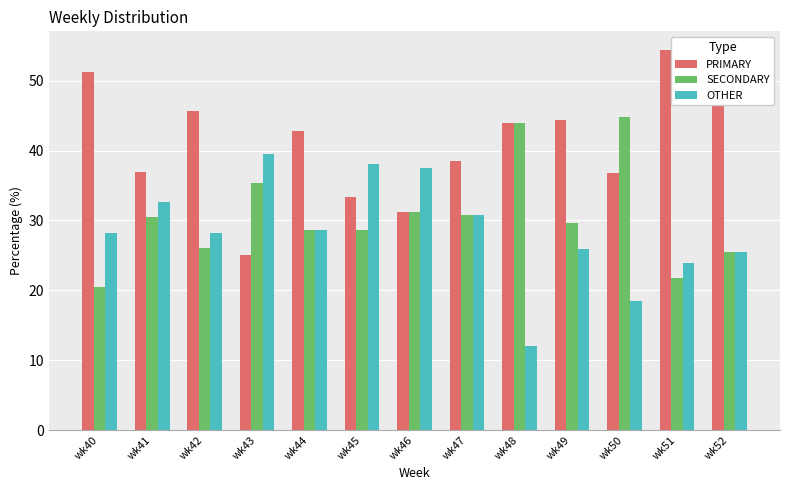

What is the approximate value of OTHER at wk41?

32.6